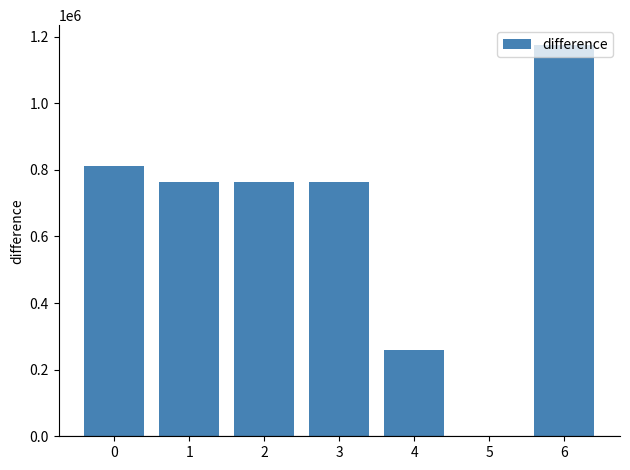

The chart shows a value of 2317 at 5. True or false?

True